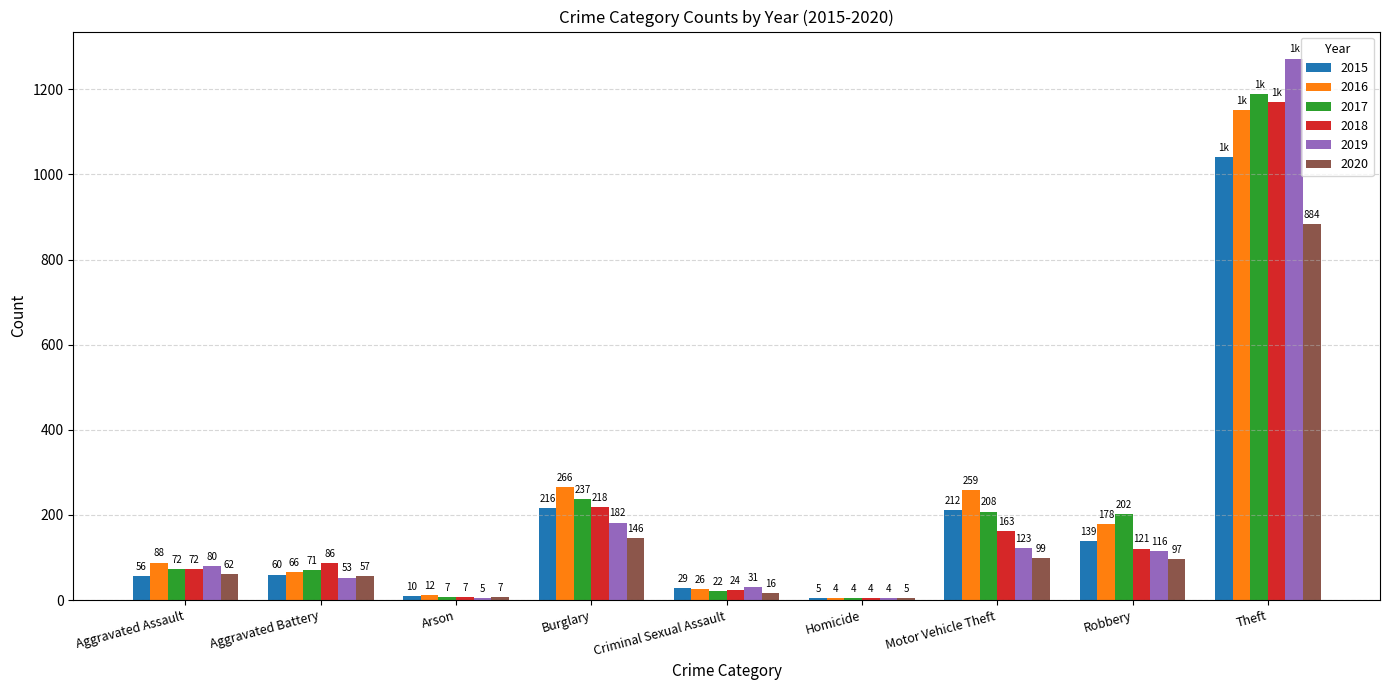

Between Aggravated Assault and Criminal Sexual Assault, which series saw the biggest shift?

2016